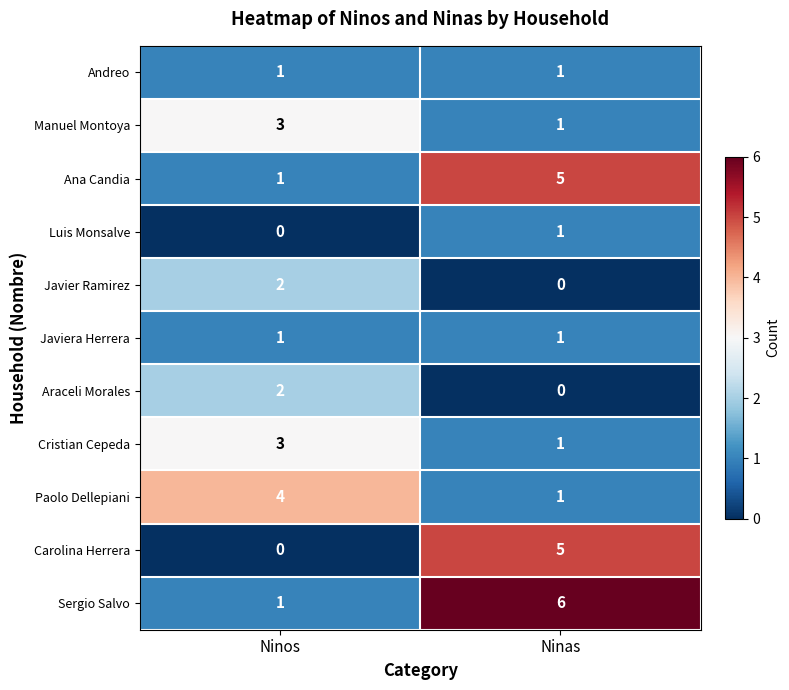

Where is Sergio Salvo nearest to the value 3?

Ninos